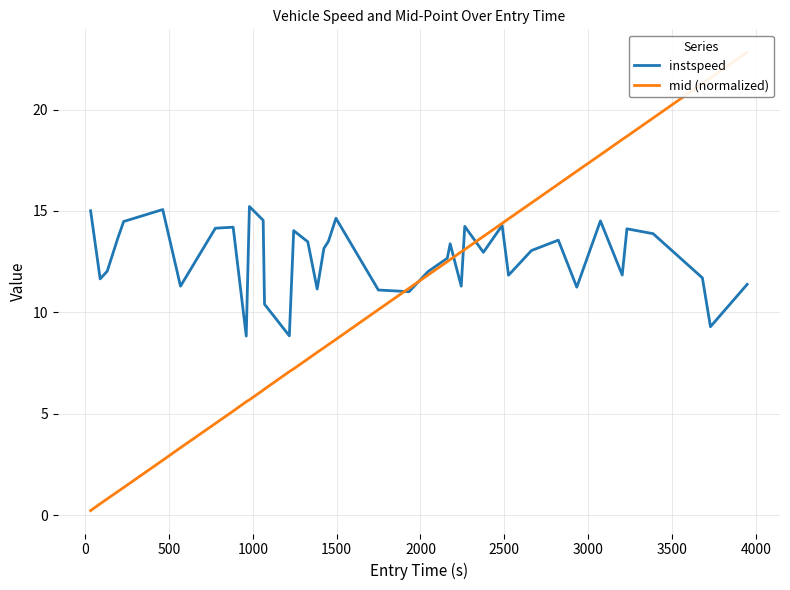

Reading right to left, what are all the values shown in this chart?

instspeed: 11.4	9.3	11.7	13.9	14.1	11.8	14.5	11.2	13.6	13.1	11.8	14.3	13.0	14.2	11.3	13.4	12.7	12.0	11.0	11.1	14.6	13.5	13.2	11.2	13.5	14.0	8.8	10.4	14.5	15.2	8.8	14.2	14.2	11.3	15.1	14.5	13.7	12.0	11.7	15.0
mid (normalized): 22.8	21.6	21.3	19.6	18.7	18.5	17.8	17.0	16.3	15.4	14.6	14.4	13.7	13.1	13.0	12.6	12.5	11.8	11.2	10.1	8.7	8.4	8.3	8.0	7.7	7.2	7.1	6.2	6.2	5.7	5.6	5.1	4.5	3.3	2.7	1.4	1.2	0.8	0.6	0.2